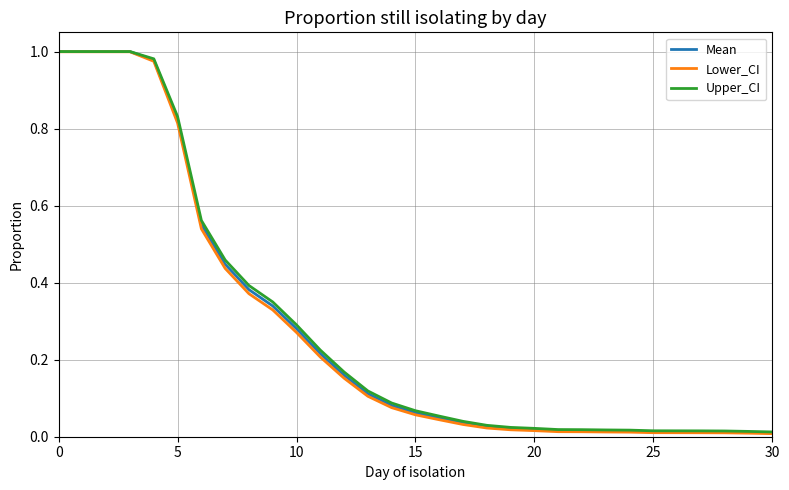

True or false: Mean and Lower_CI intersect in this chart.

False